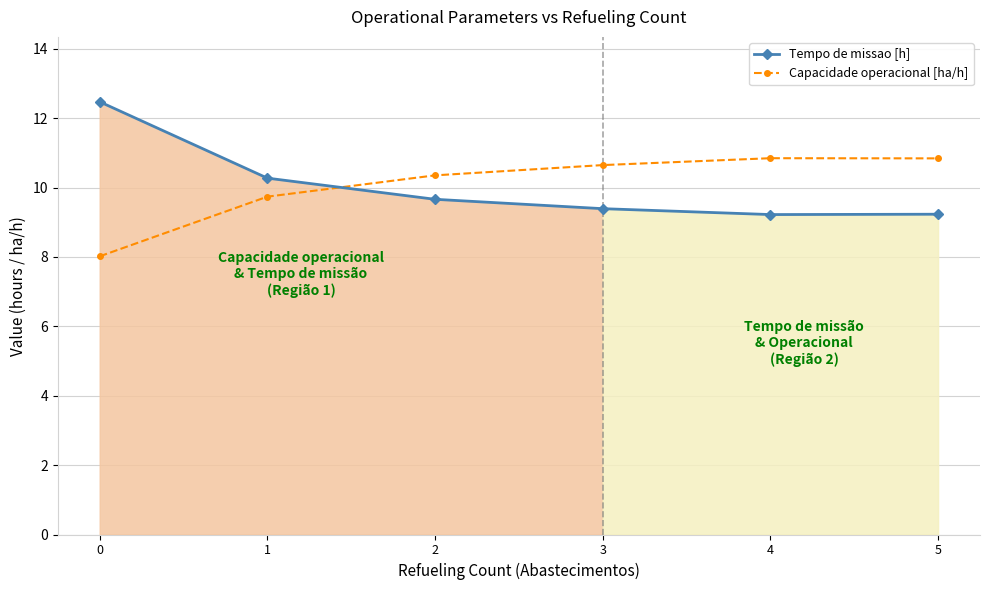

Rank the series by their maximum value, from highest to lowest.

Tempo de missao [h], Capacidade operacional [ha/h]